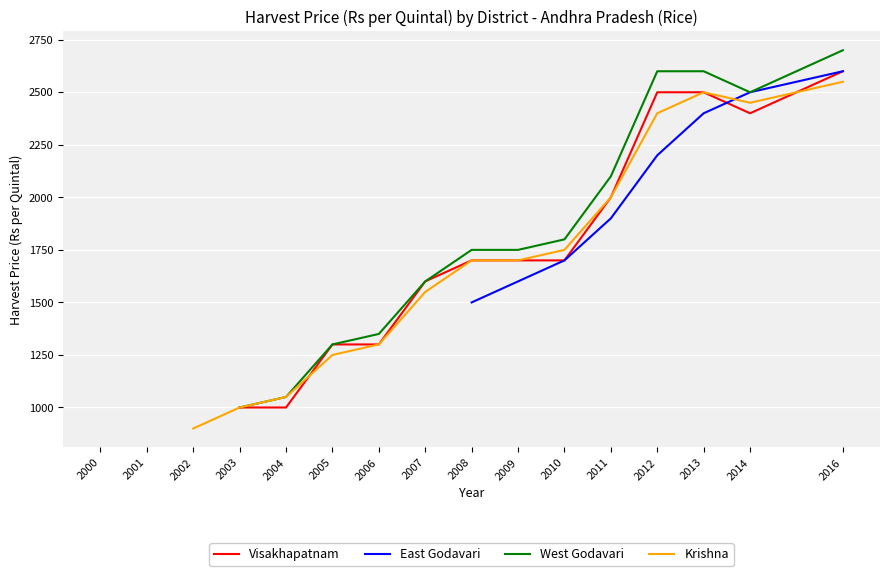

What is the value of the East Godavari point at the 16th from the left?

2600.0